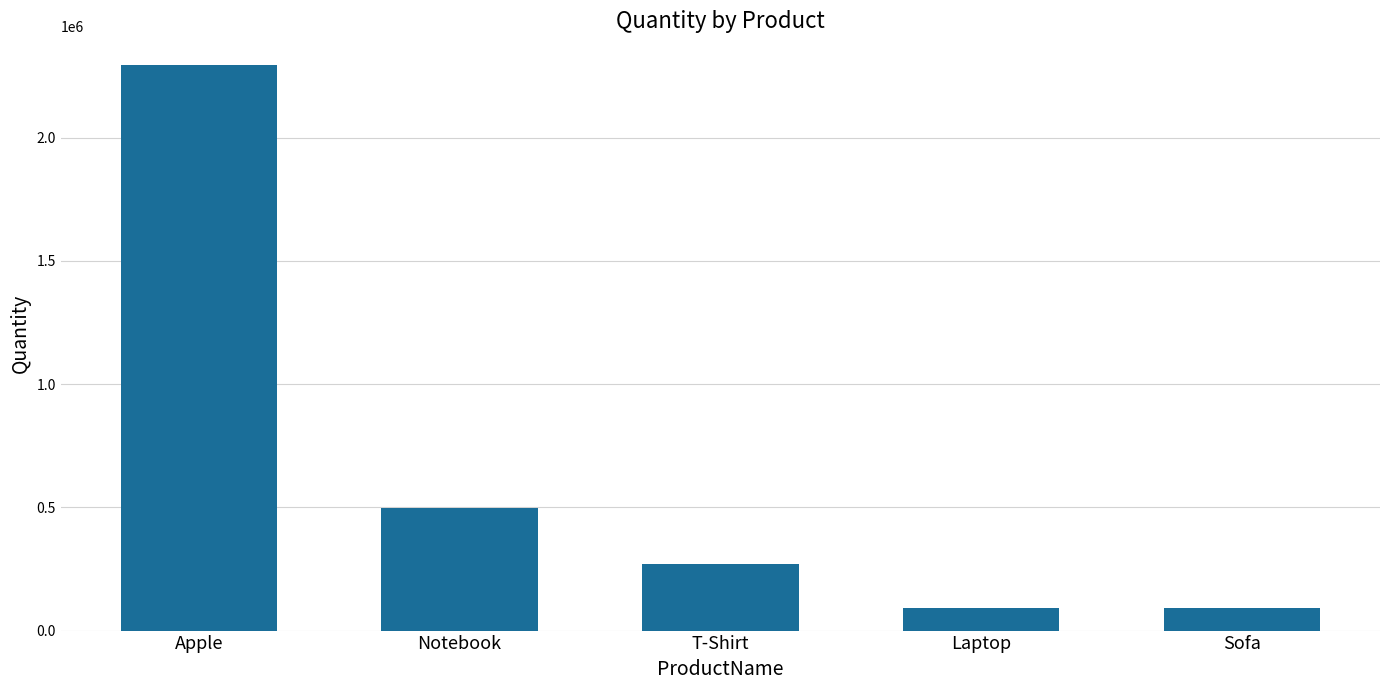

Count the number of data series in this chart.

1